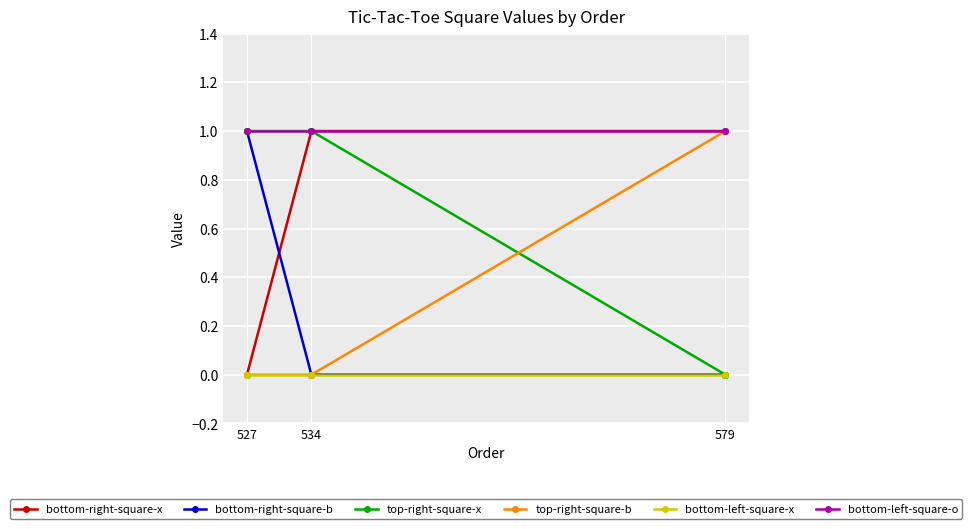

Is it true that bottom-right-square-b equals 0 at 527?

False